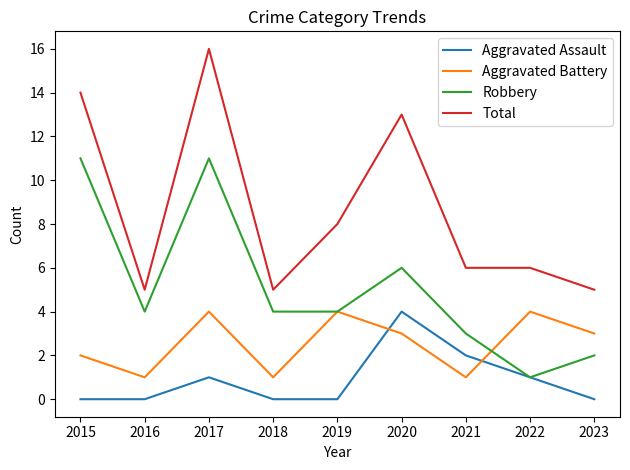

Which series has the largest range (max minus min)?

Total